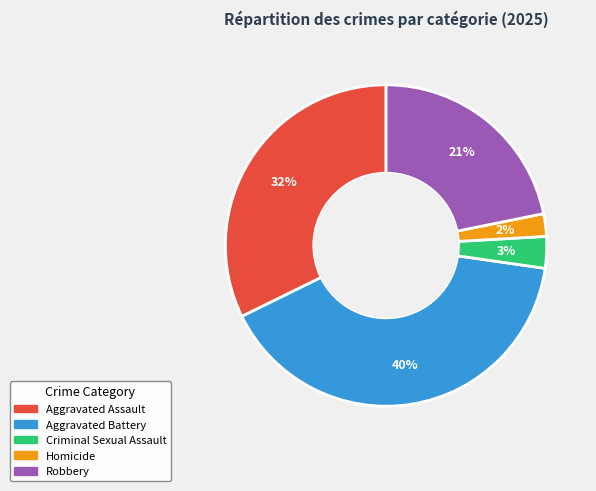

To the nearest percent, what is the average slice percentage?

20%